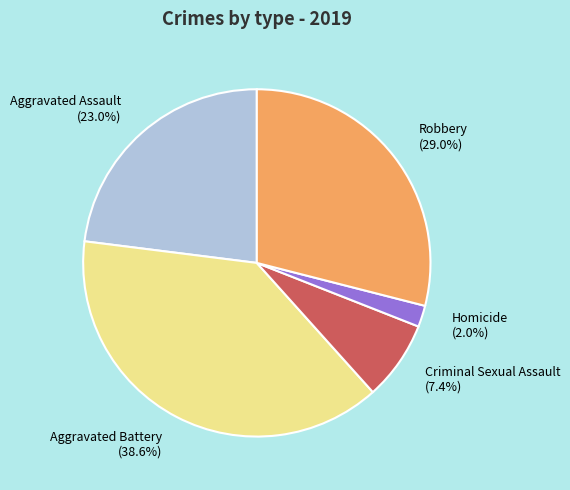

Which category has the biggest portion of the pie?

Aggravated Battery